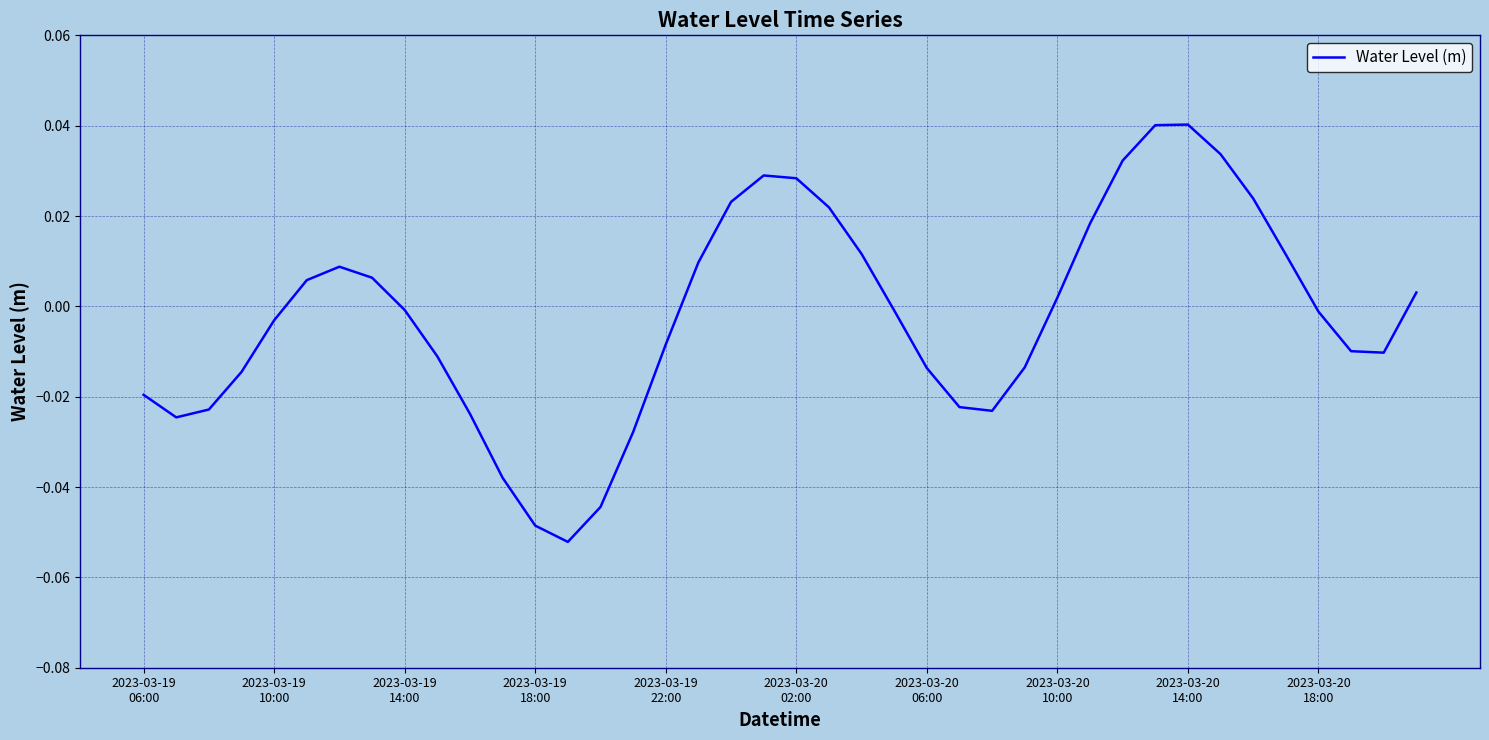

How many lines are shown in the chart?

1